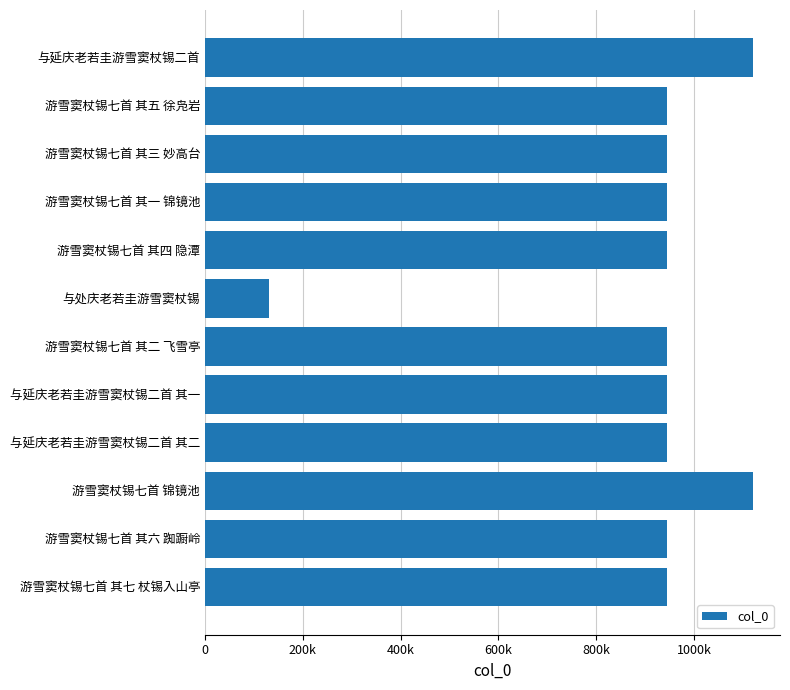

Does the chart contain any negative values?

No